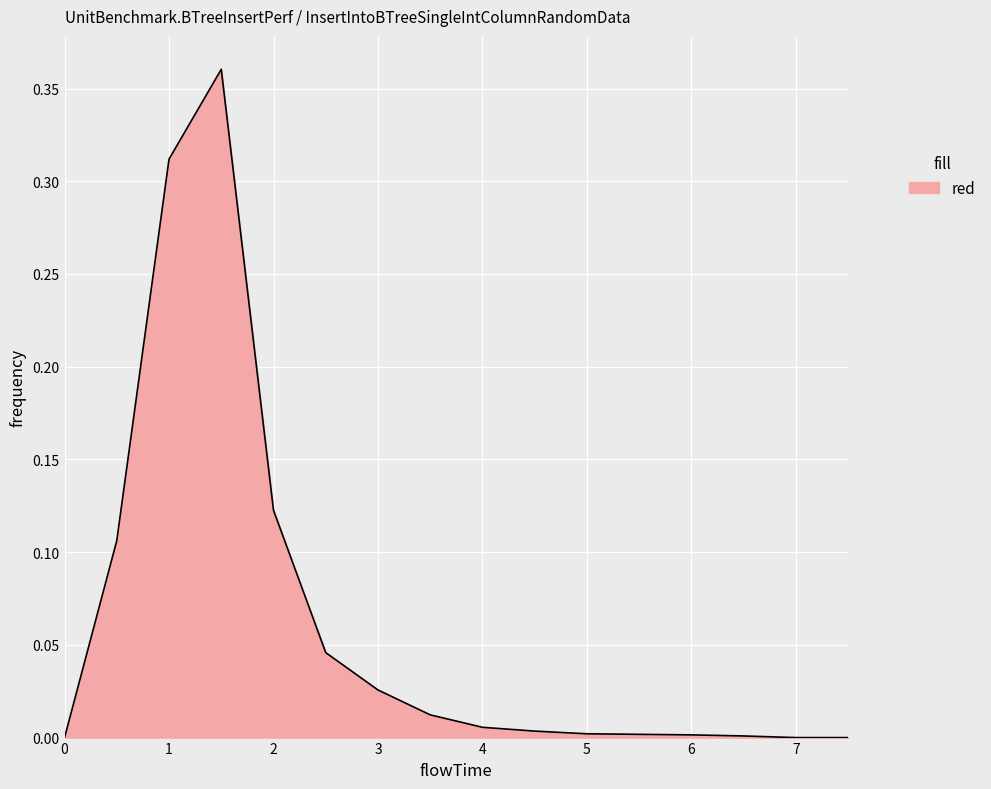

Reading left to right, extract all data points from this chart.

0.0=0.0	0.5=0.1	1.0=0.3	1.5=0.4	2.0=0.1	2.5=0.0	3.0=0.0	3.5=0.0	4.0=0.0	4.5=0.0	5.0=0.0	5.5=0.0	6.0=0.0	6.5=0.0	7.0=0.0	7.5=0.0